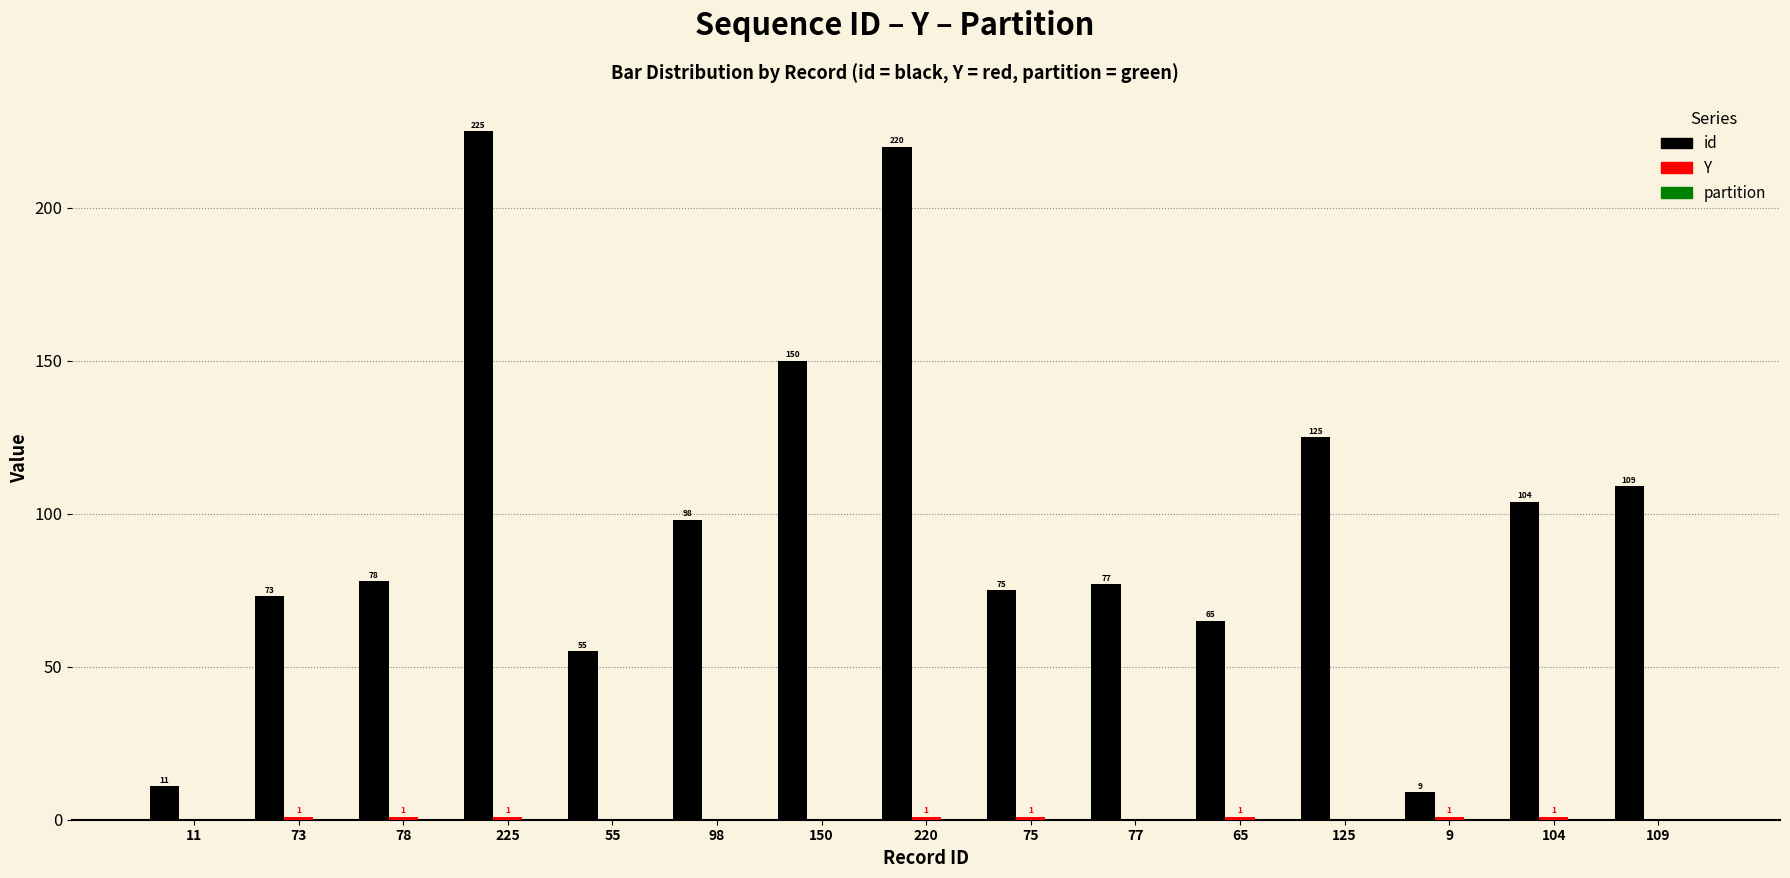

The value of id at 225 is 67. True or false?

False